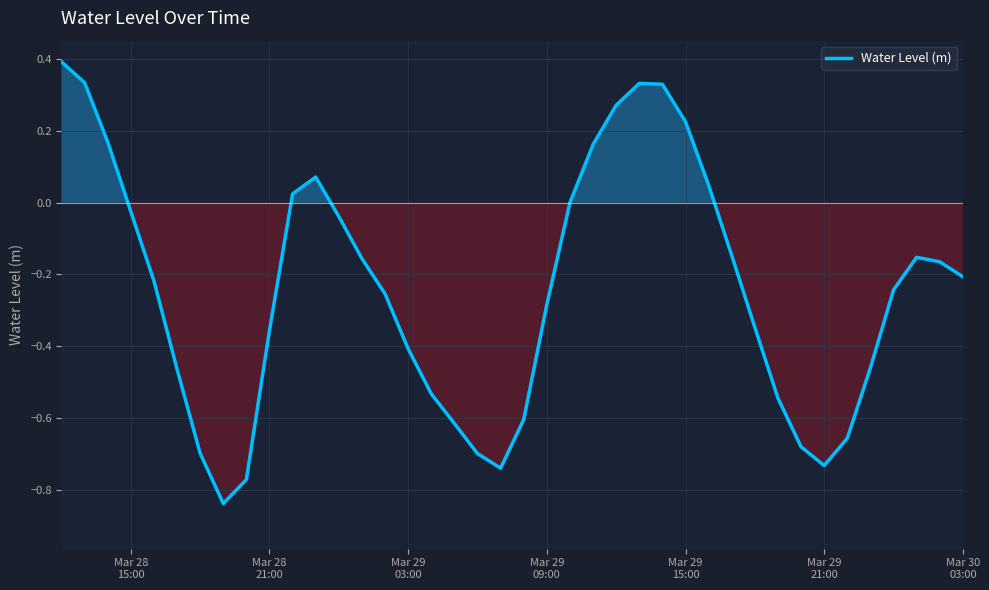

What is the greatest value displayed?

0.4